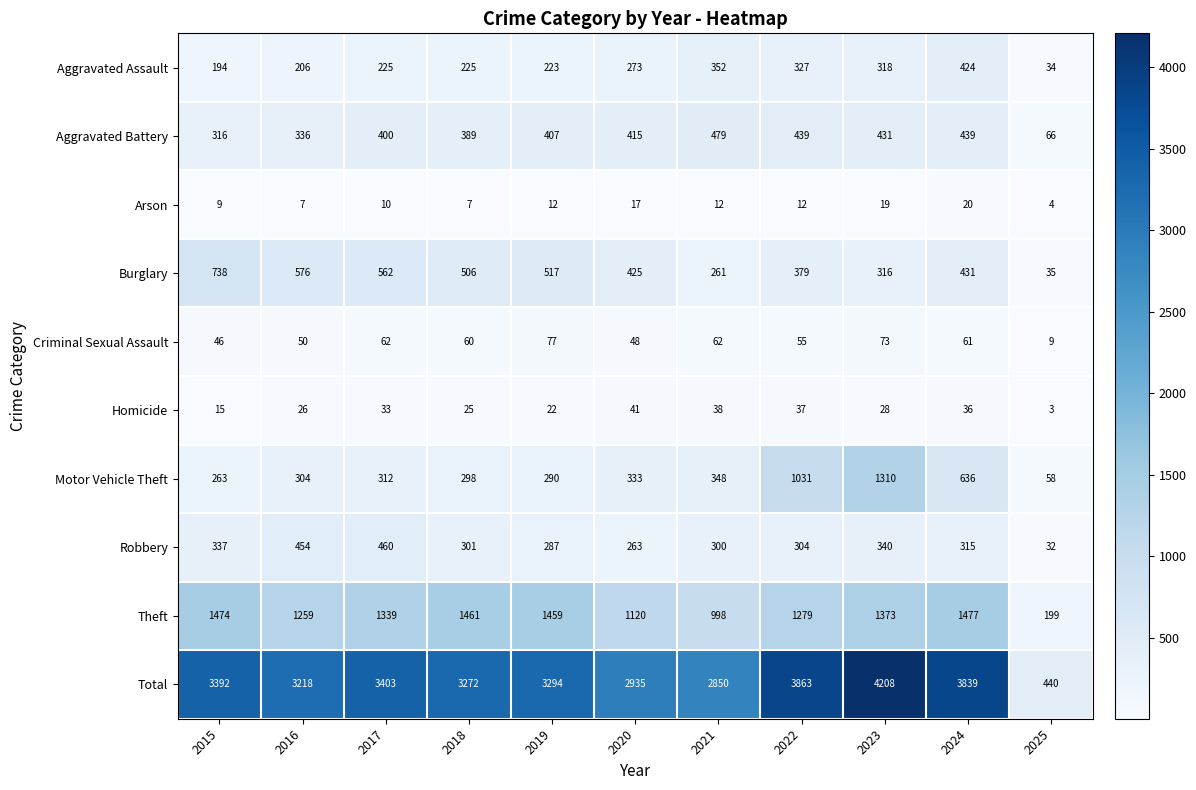

True or false: Robbery has a value of 337 at 2015.

True